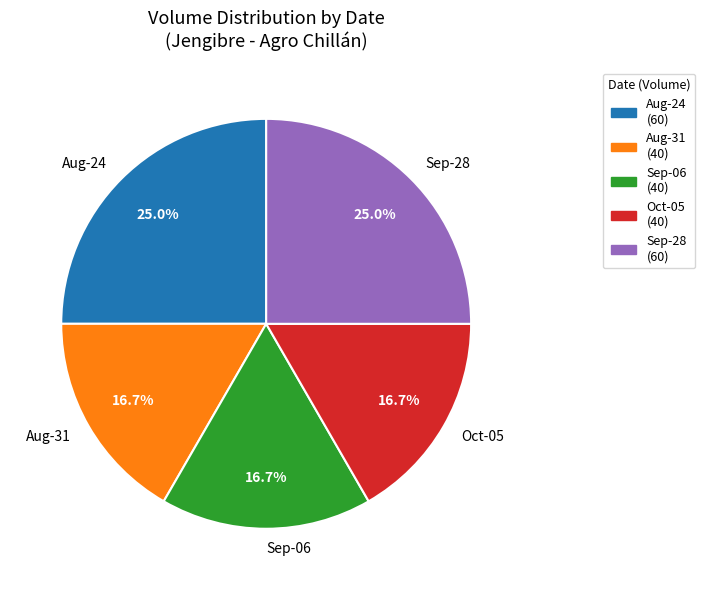

Count the number of slices in the pie.

5